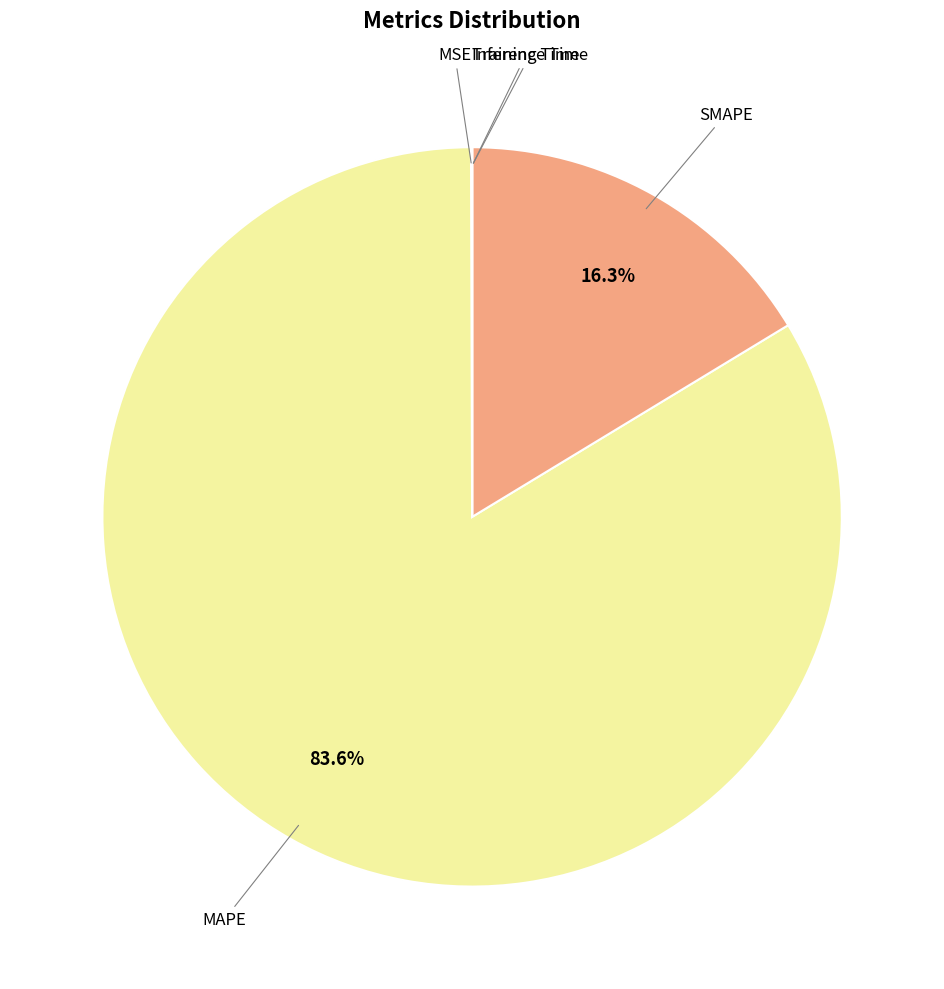

Is there any slice that represents more than half of the pie?

Yes